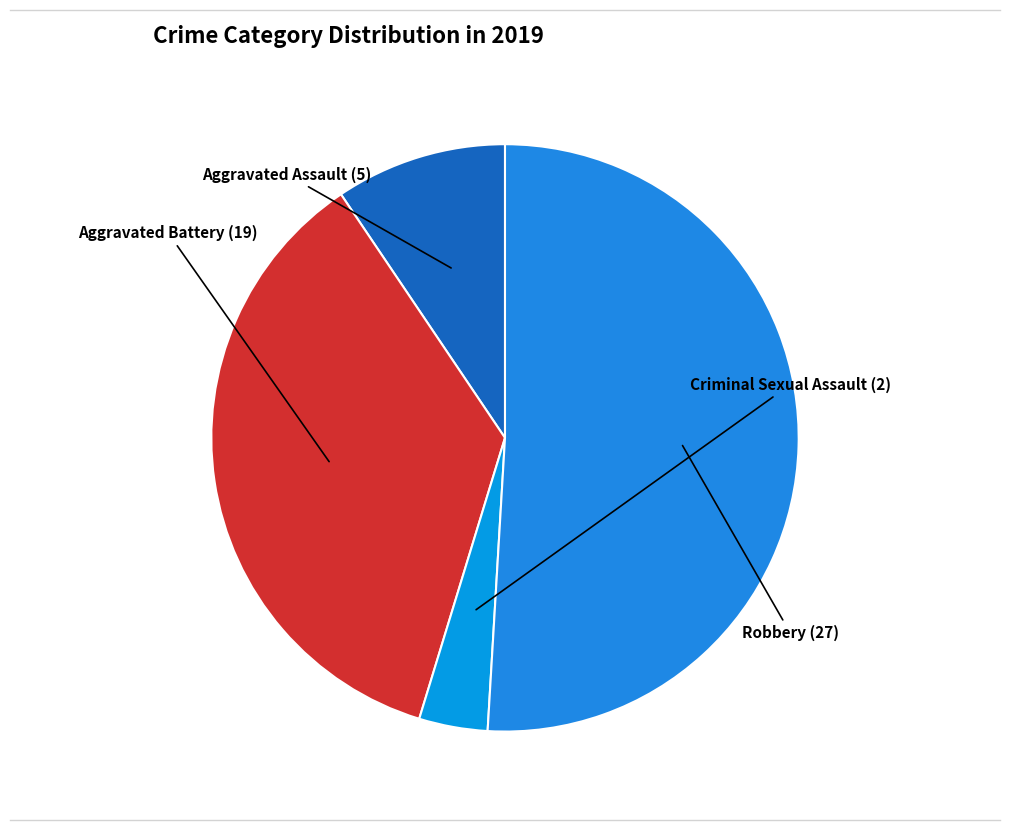

Rank the categories by value from lowest to highest.

Criminal Sexual Assault, Aggravated Assault, Aggravated Battery, Robbery